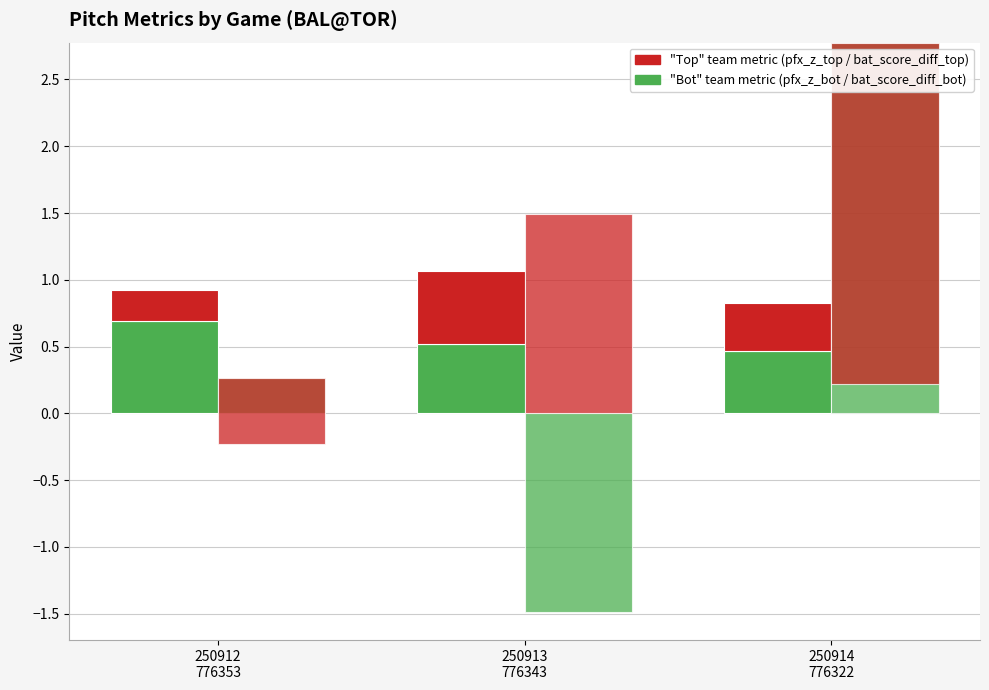

What is the label of the 2nd bar from the left?

250913
776343